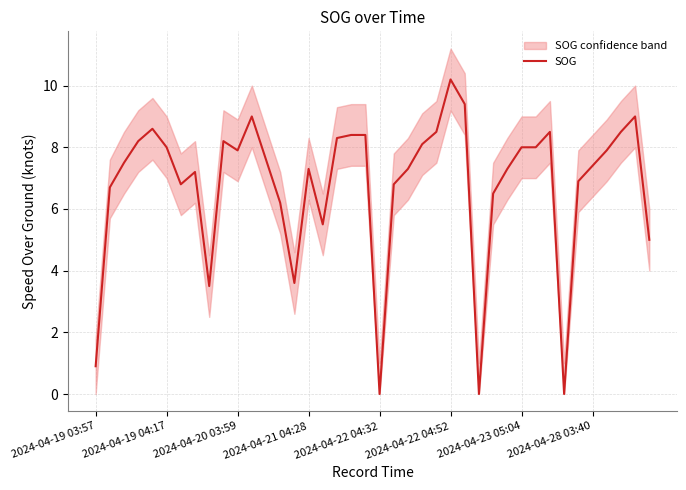

At which category does the chart reach its peak across all series?

2024-04-22 04:52